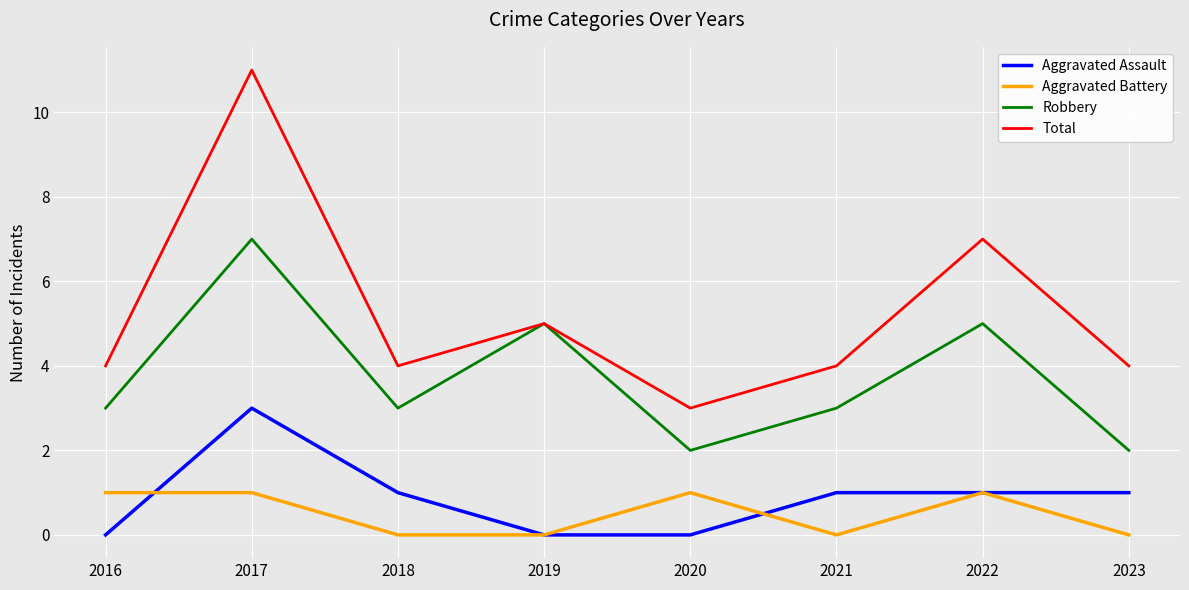

Reading right to left, what are all the values shown in this chart?

Aggravated Assault: 2023=1	2022=1	2021=1	2020=0	2019=0	2018=1	2017=3	2016=0
Aggravated Battery: 2023=0	2022=1	2021=0	2020=1	2019=0	2018=0	2017=1	2016=1
Robbery: 2023=2	2022=5	2021=3	2020=2	2019=5	2018=3	2017=7	2016=3
Total: 2023=4	2022=7	2021=4	2020=3	2019=5	2018=4	2017=11	2016=4